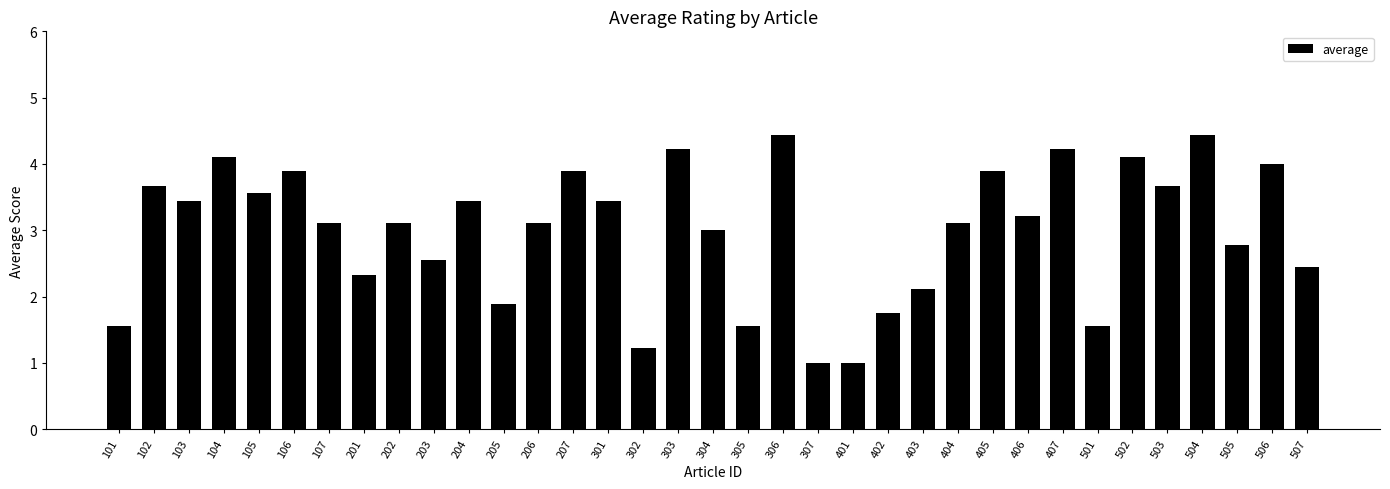

Reading left to right, transcribe all the data shown in this chart.

1.6	3.7	3.4	4.1	3.6	3.9	3.1	2.3	3.1	2.6	3.4	1.9	3.1	3.9	3.4	1.2	4.2	3.0	1.6	4.4	1.0	1.0	1.8	2.1	3.1	3.9	3.2	4.2	1.6	4.1	3.7	4.4	2.8	4.0	2.4